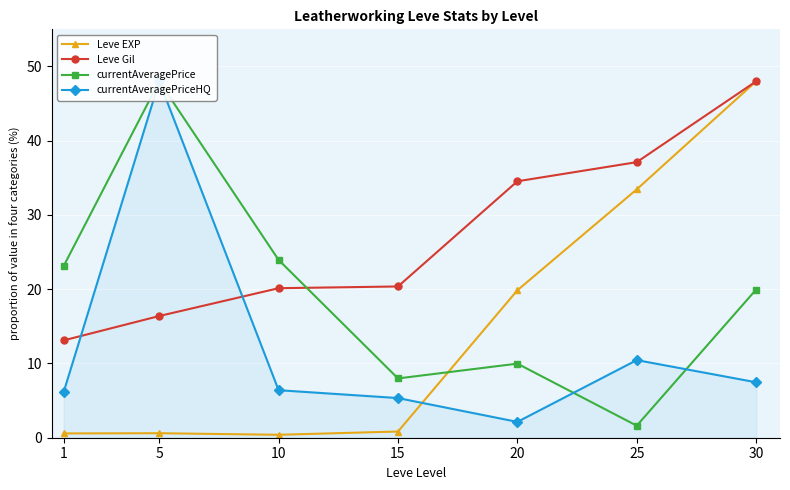

What is the highest value of the currentAveragePriceHQ series?

48.0